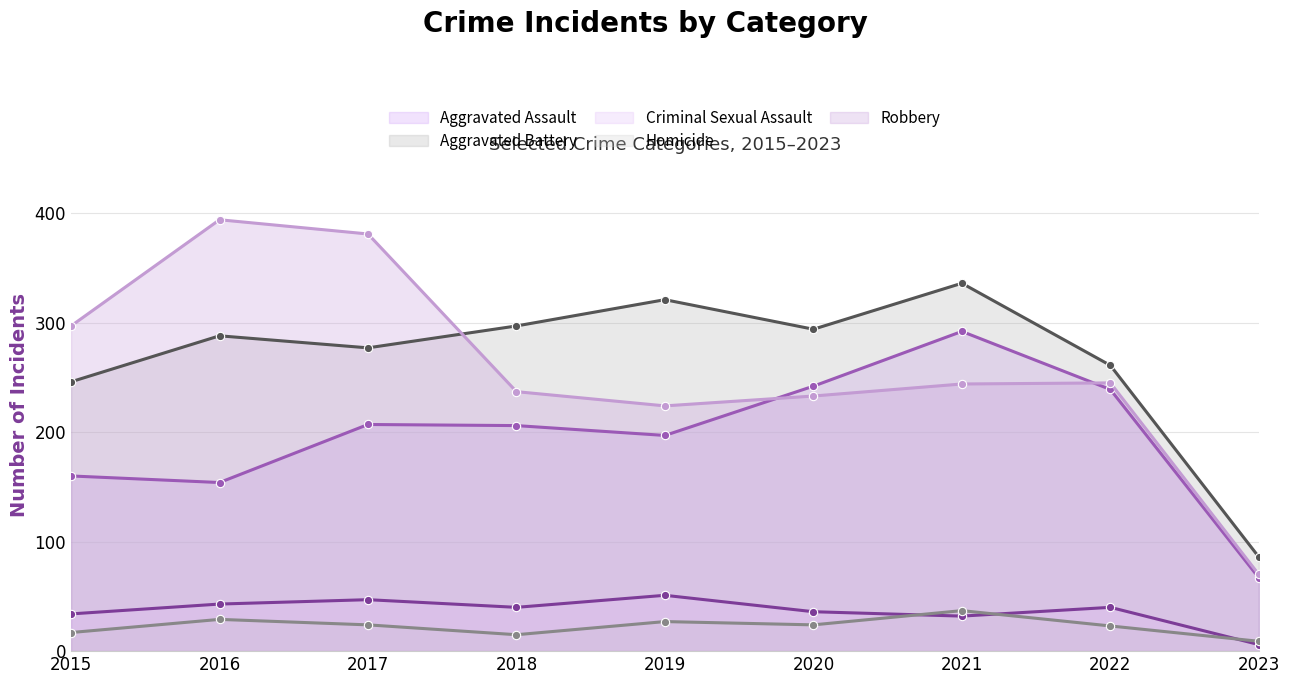

What is the difference between the Aggravated Battery values at 2021 and 2015?

90